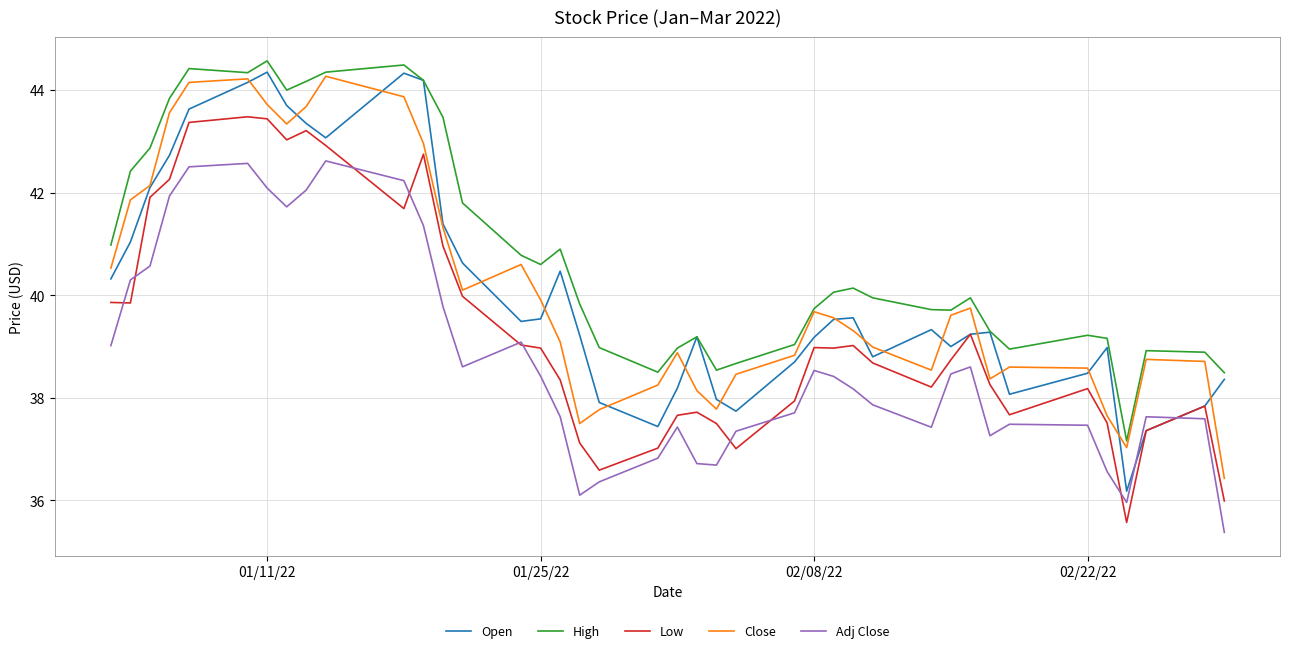

What is the highest value of the Adj Close series?

42.6